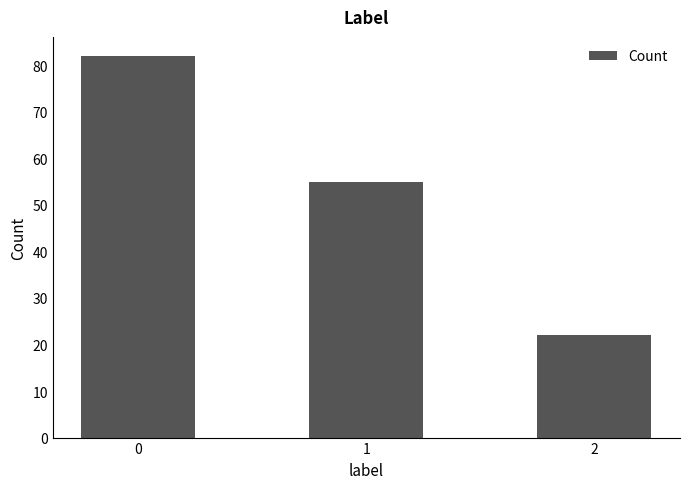

Reading right to left, extract all data points from this chart.

2=22	1=55	0=82